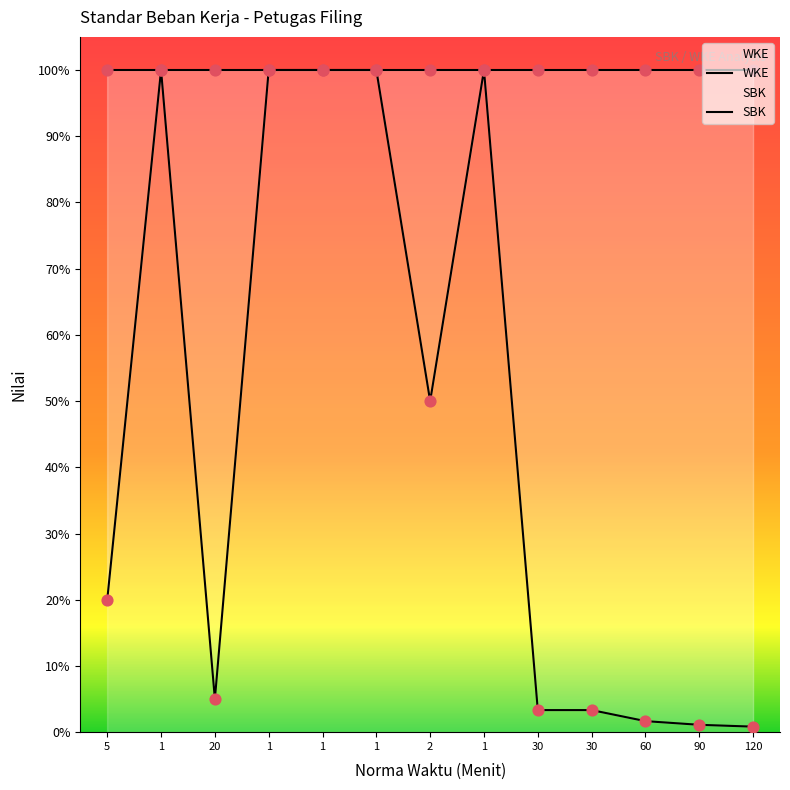

Which series has the largest total across all categories?

WKE